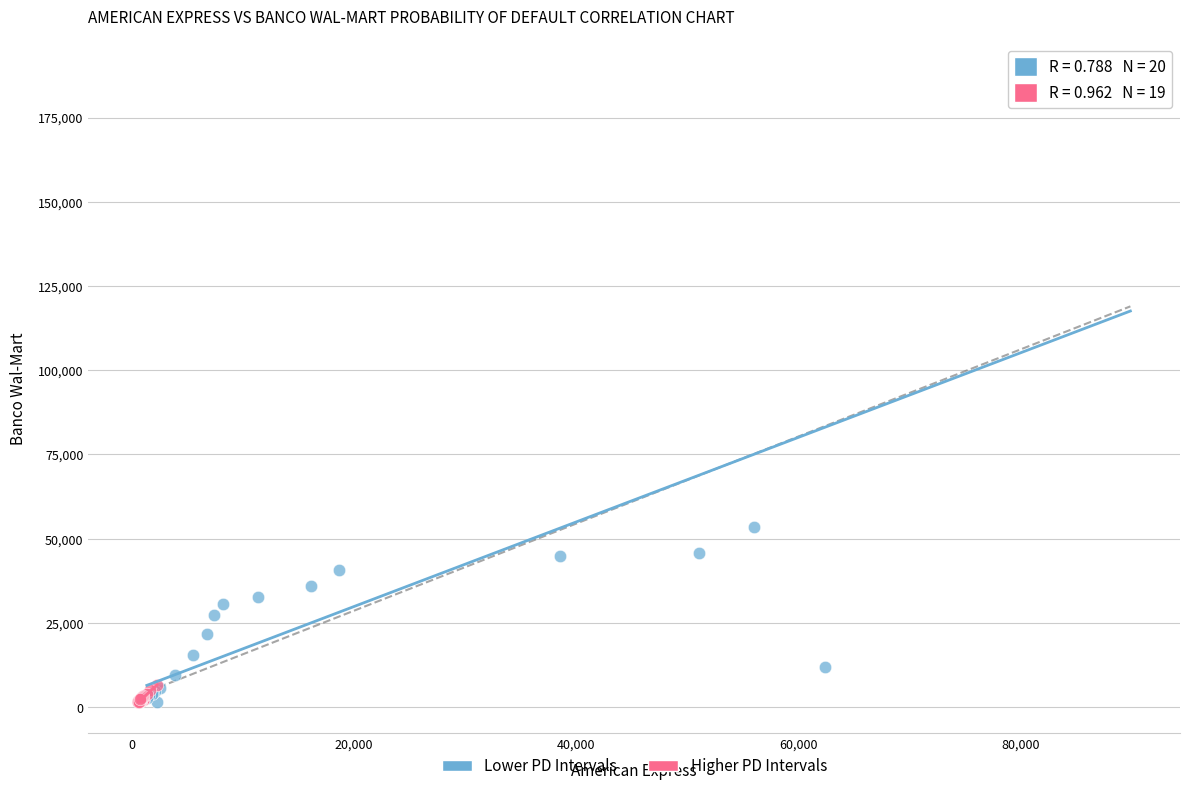

Which series contains the highest Y value?

Lower PD Intervals